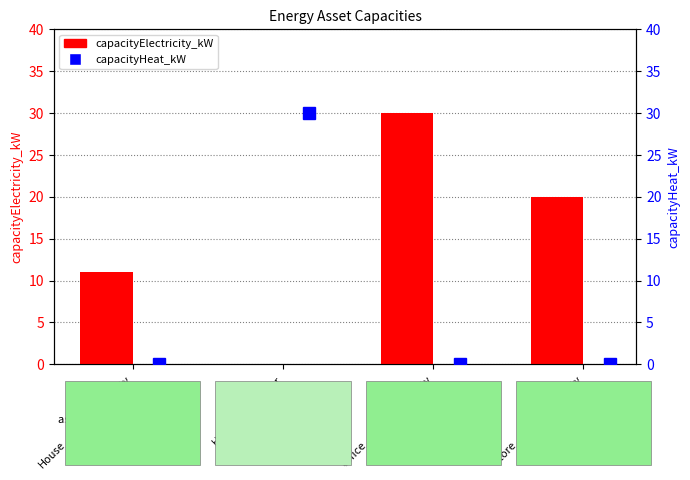

Which series has the largest range (max minus min)?

capacityElectricity_kW